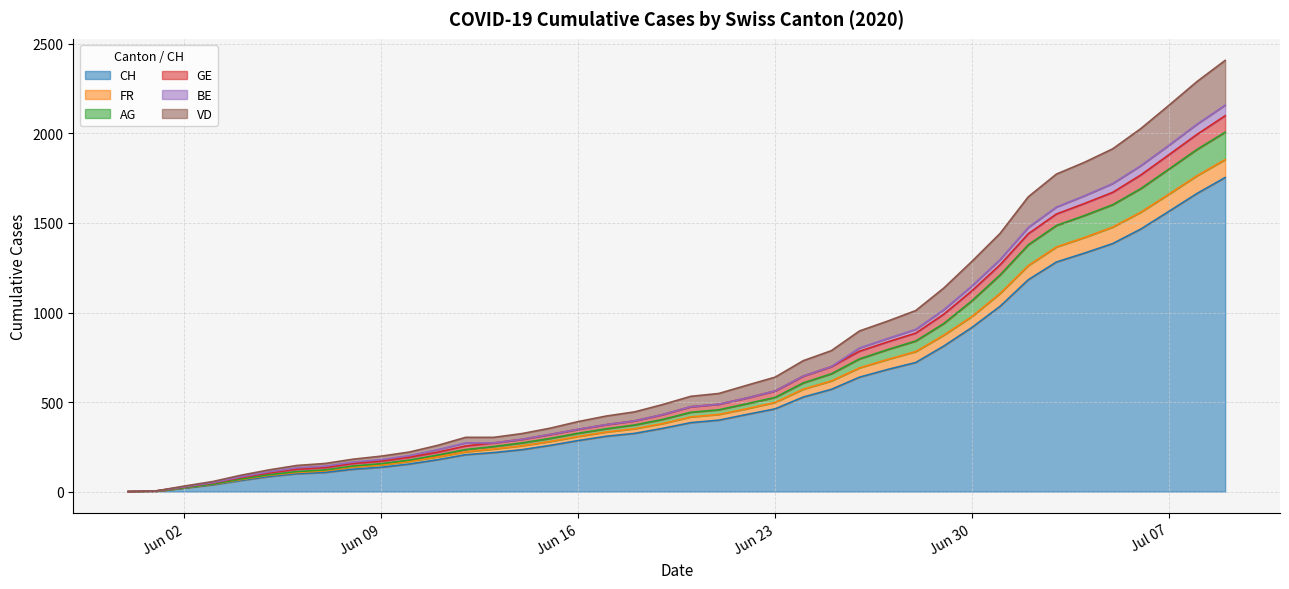

What is the approximate value of VD at 2020-07-02?

1646